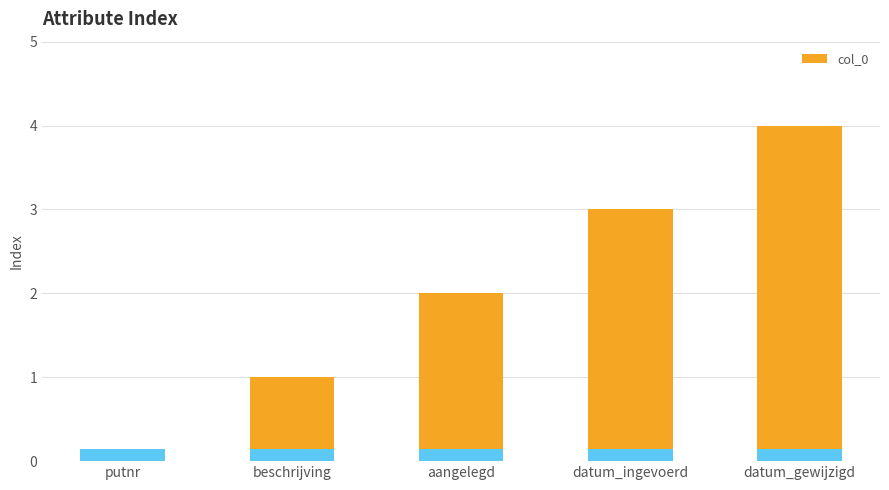

What is the change in value from putnr to beschrijving?

+1